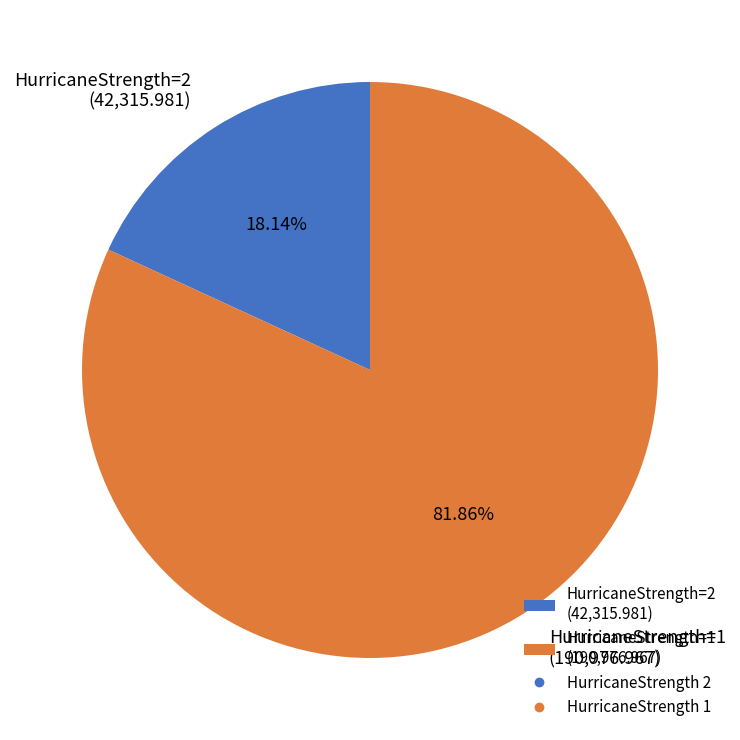

Which has a higher value, HurricaneStrength=2 (42,315.981) or HurricaneStrength=1 (190,976.967)?

HurricaneStrength=1 (190,976.967)